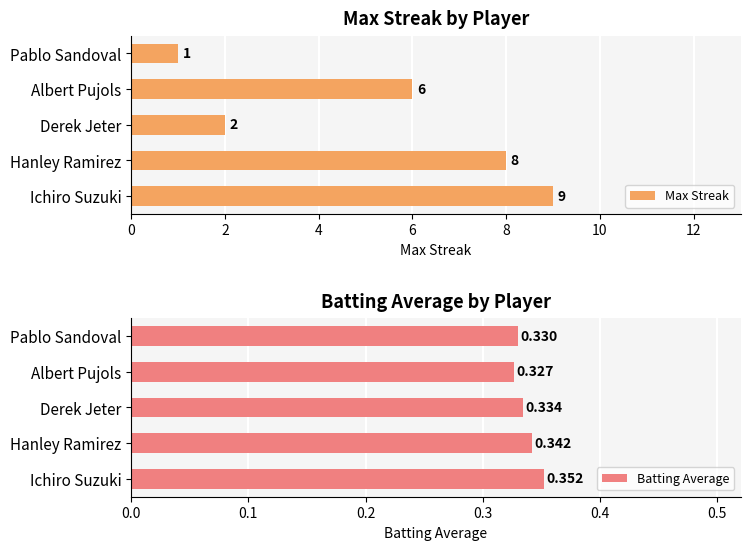

How many bars are there in each group?

2